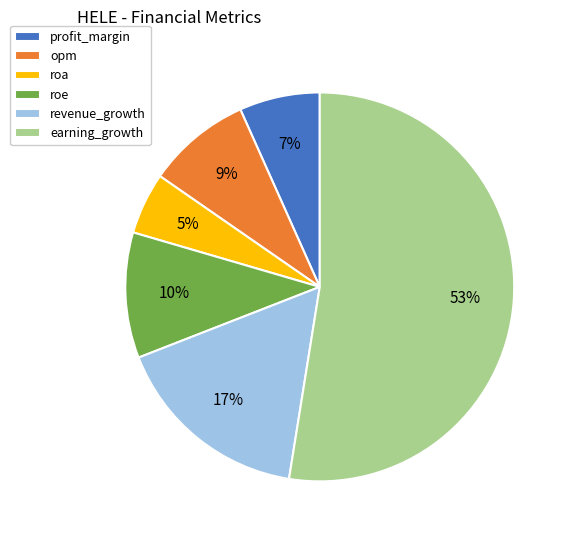

Rank the categories by value from lowest to highest.

roa, profit_margin, opm, roe, revenue_growth, earning_growth